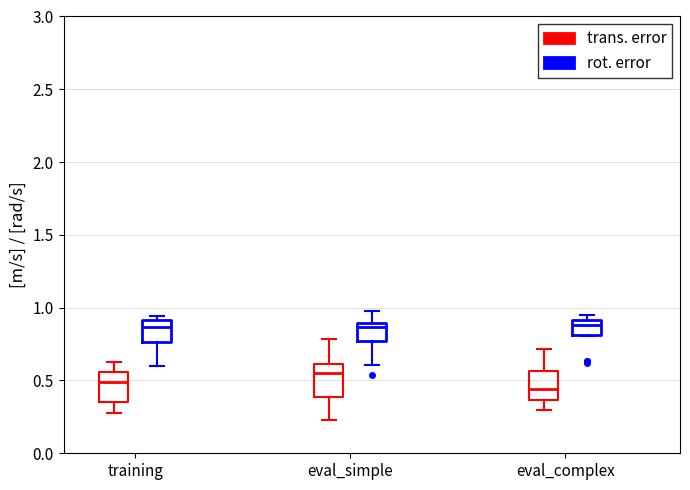

Reading left to right, transcribe this box plot: for each box, give where its median line is, the range the box spans, and where its two whiskers end, as read against the y-axis. The values are not printed on the chart, so give them approximately, as read against the axis.

training (trans. error): median 0.50, box 0.35 to 0.55, whiskers 0.25 to 0.65
training (rot. error): median 0.85, box 0.75 to 0.90, whiskers 0.60 to 0.95
eval_simple (trans. error): median 0.55, box 0.40 to 0.60, whiskers 0.25 to 0.80
eval_simple (rot. error): median 0.85, box 0.75 to 0.90, whiskers 0.60 to 1.00
eval_complex (trans. error): median 0.45, box 0.35 to 0.55, whiskers 0.30 to 0.70
eval_complex (rot. error): median 0.90 (inside the box), box 0.80 to 0.90, whiskers 0.80 to 0.95